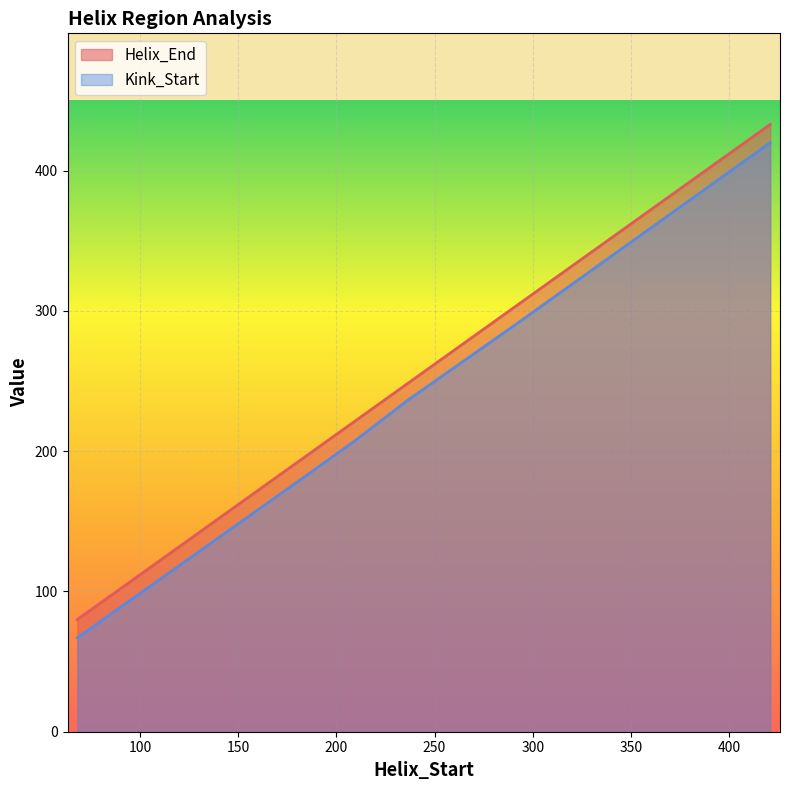

What is the total value across all series at 236?

484